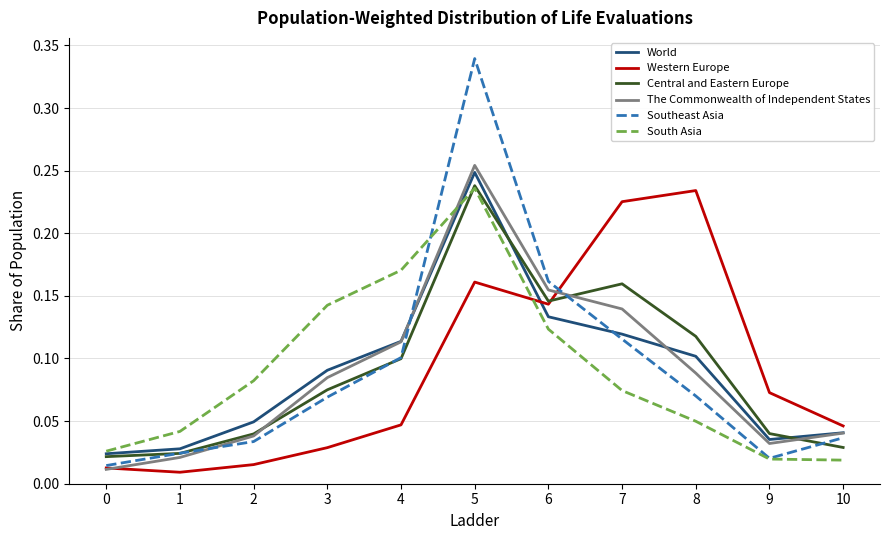

What are all the series names shown in the legend?

World, Western Europe, Central and Eastern Europe, The Commonwealth of Independent States, Southeast Asia, South Asia